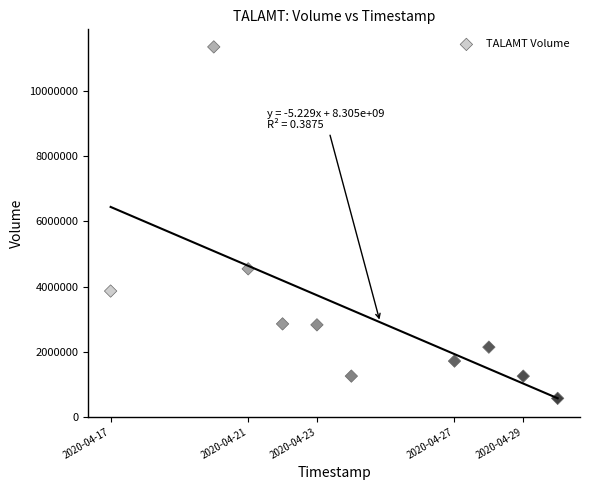

What Y value in the scatter plot is closest to 5961350?

4543300